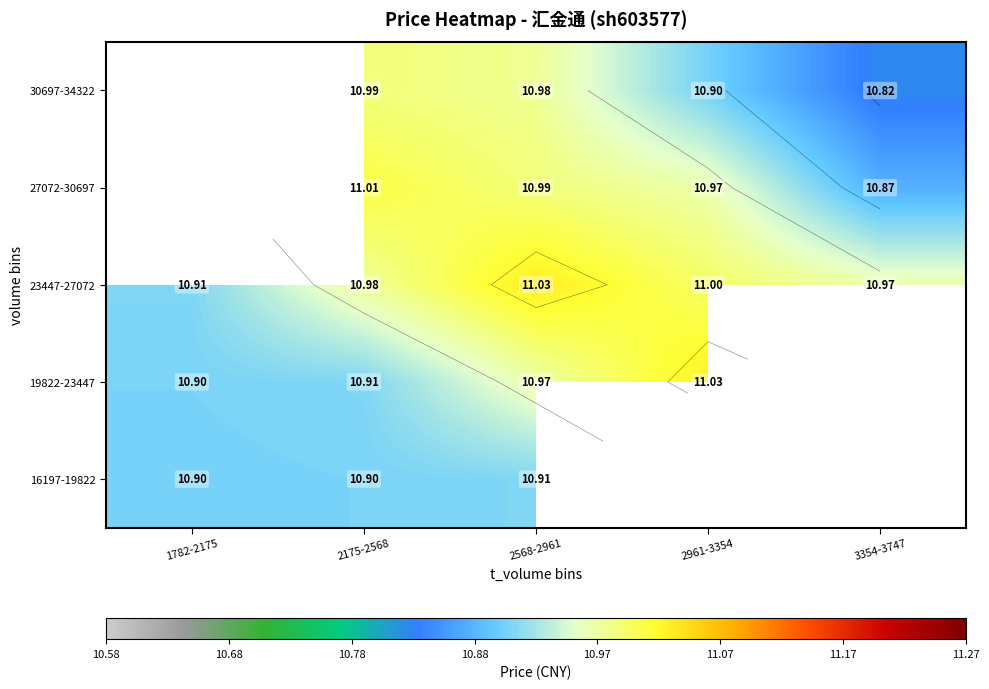

Rank the series at 2175-2568 from highest to lowest value.

27072-30697, 30697-34322, 23447-27072, 19822-23447, 16197-19822